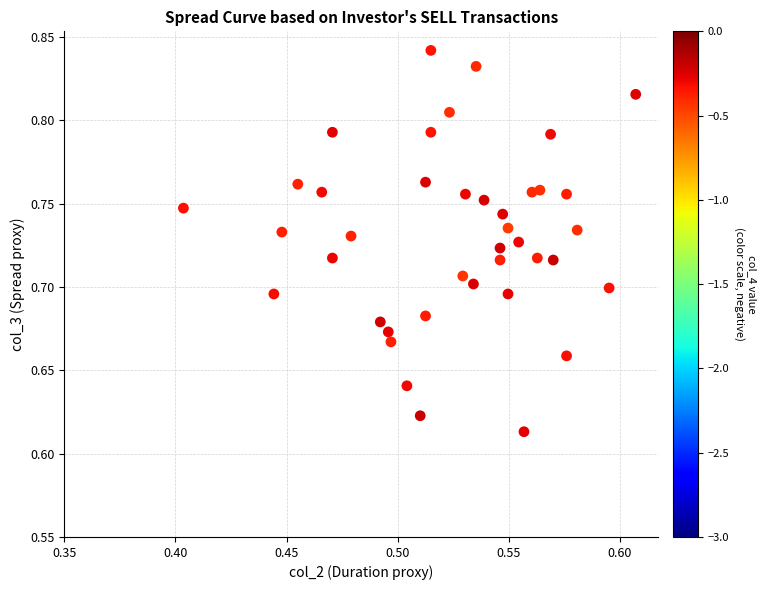

How many points are shown in the scatter plot?

40